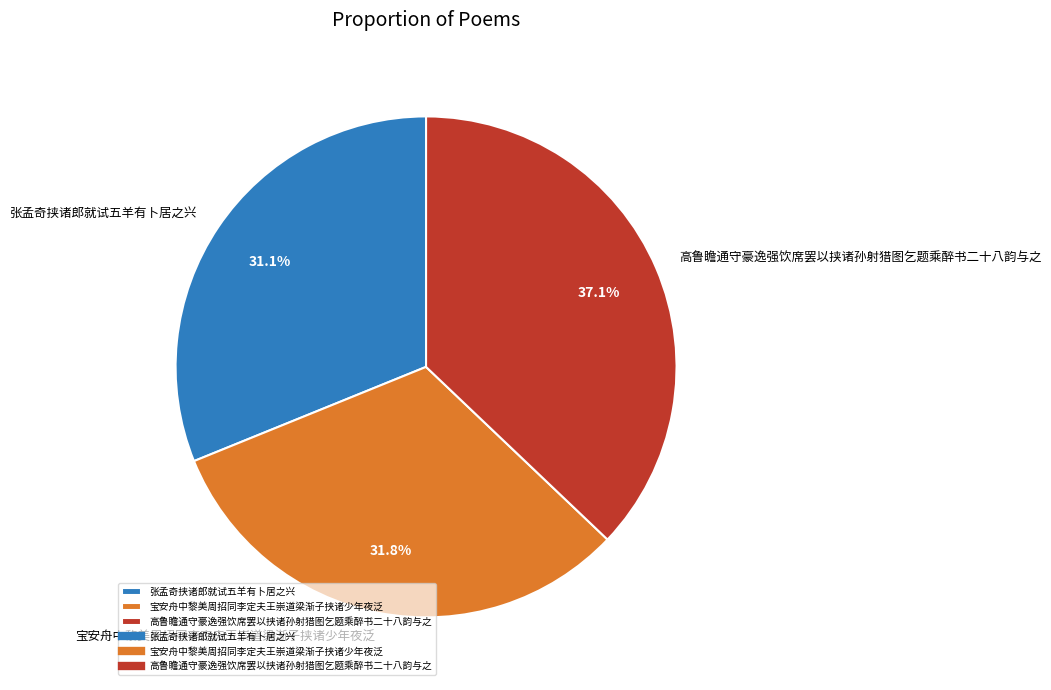

Between 高鲁瞻通守豪逸强饮席罢以挟诸孙射猎图乞题乘醉书二十八韵与之 and 张孟奇挟诸郎就试五羊有卜居之兴, which is larger?

高鲁瞻通守豪逸强饮席罢以挟诸孙射猎图乞题乘醉书二十八韵与之